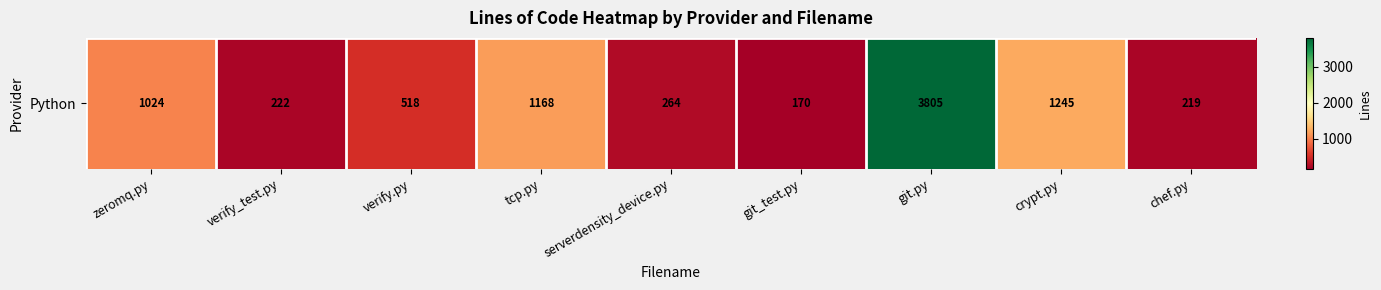

True or false: the data shows 264 at serverdensity_device.py.

True